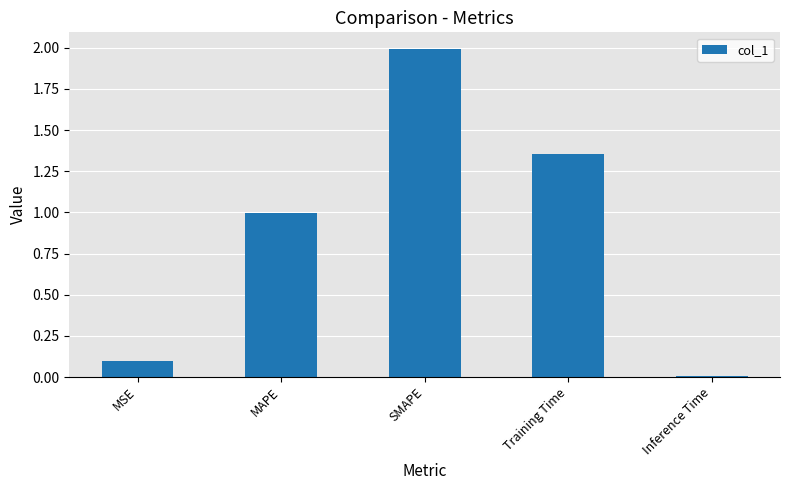

What is the change in value from SMAPE to Training Time?

-0.6